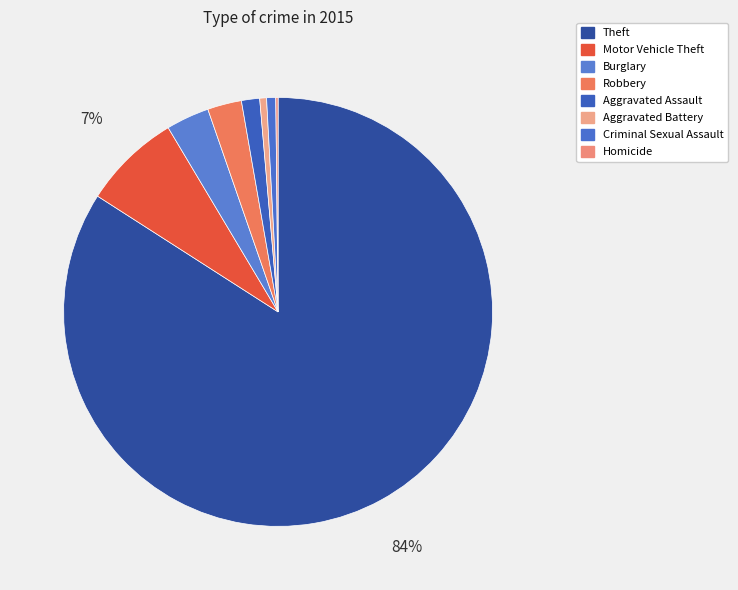

How many segments does this pie chart have?

8